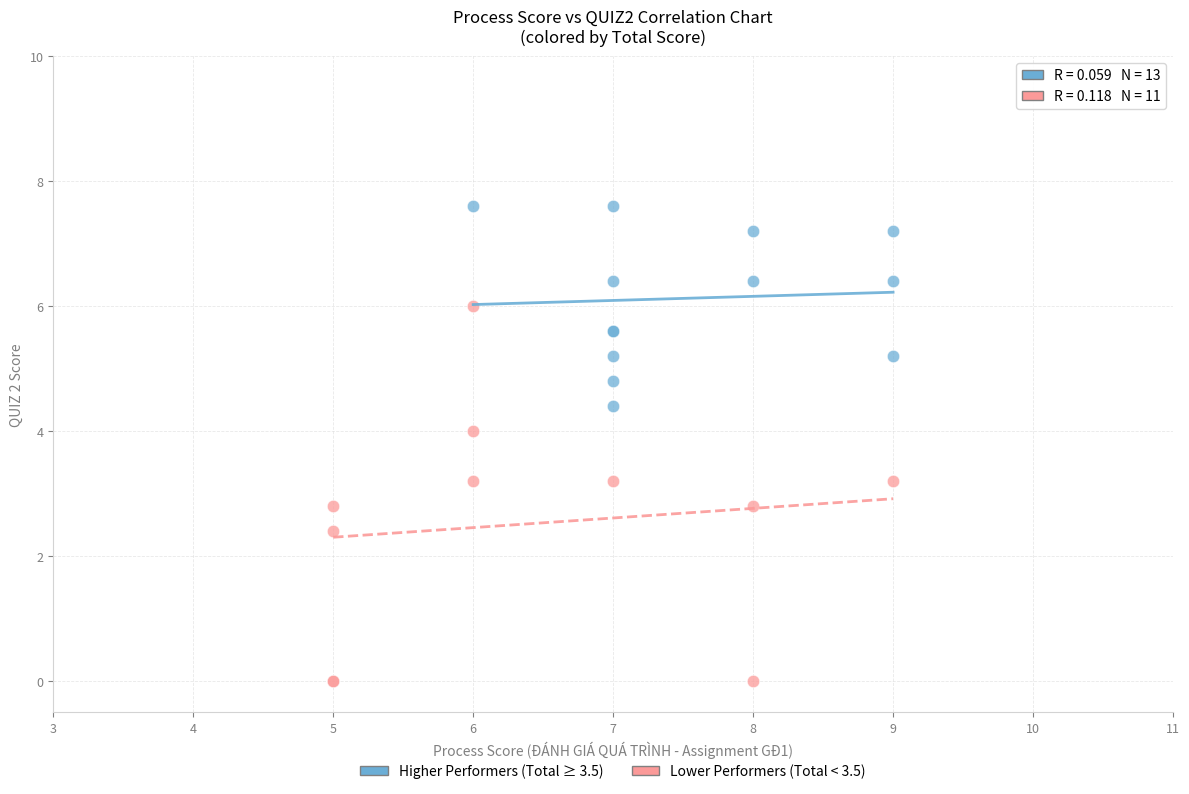

Which series has the largest Y range (max minus min)?

Lower Performers (Total < 3.5)